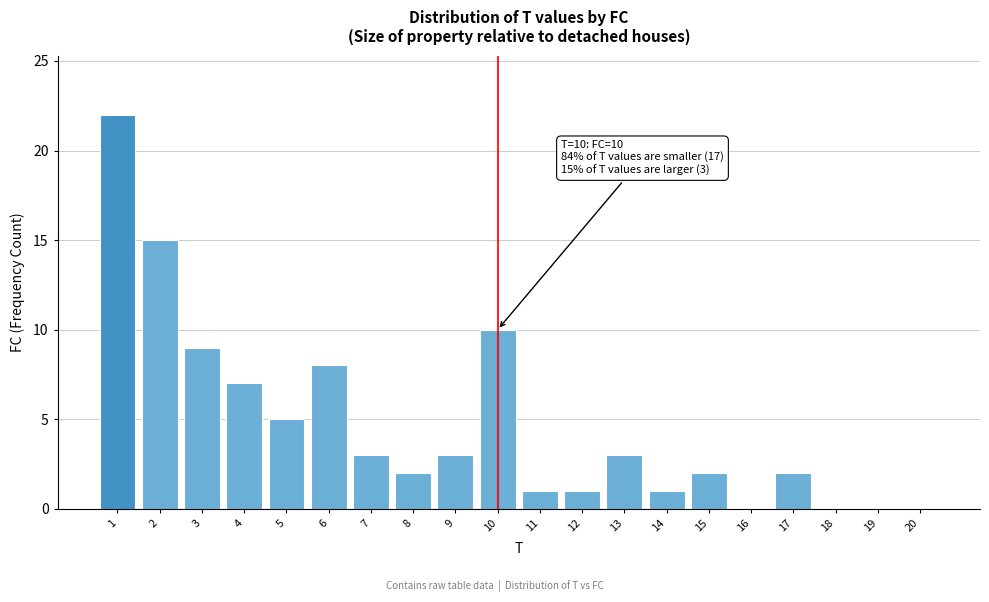

Reading left to right, extract all data points from this chart.

1=22	2=15	3=9	4=7	5=5	6=8	7=3	8=2	9=3	10=10	11=1	12=1	13=3	14=1	15=2	16=0	17=2	18=0	19=0	20=0